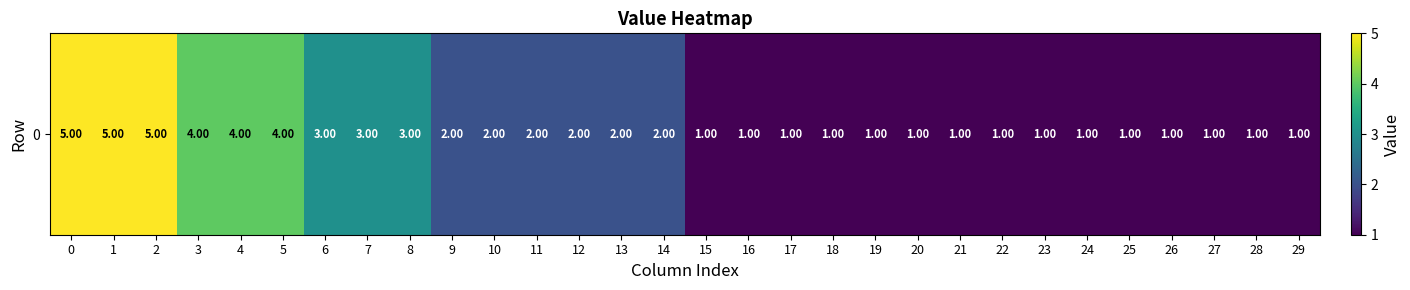

The chart shows a value of 3 at 6. True or false?

True